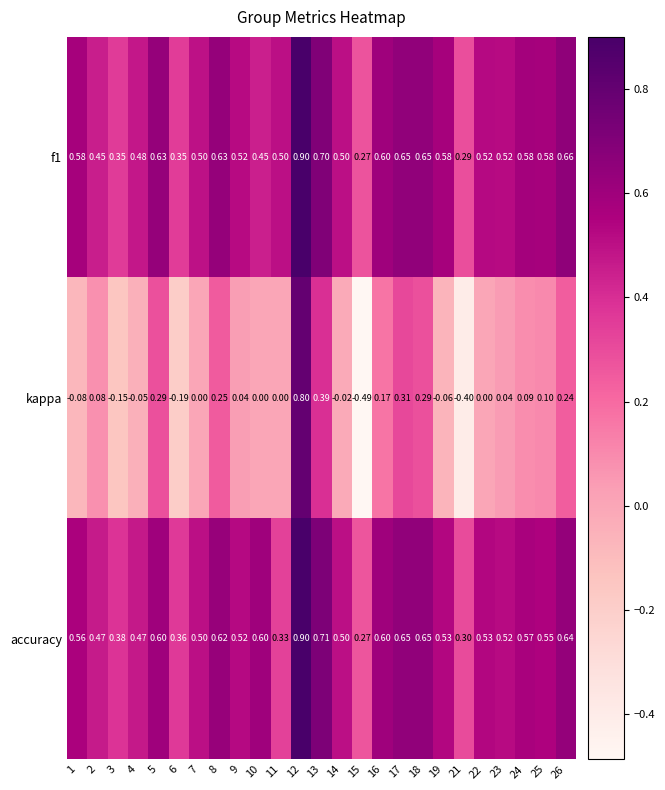

Is the value of kappa at 22 greater than the value of f1 at 10?

No